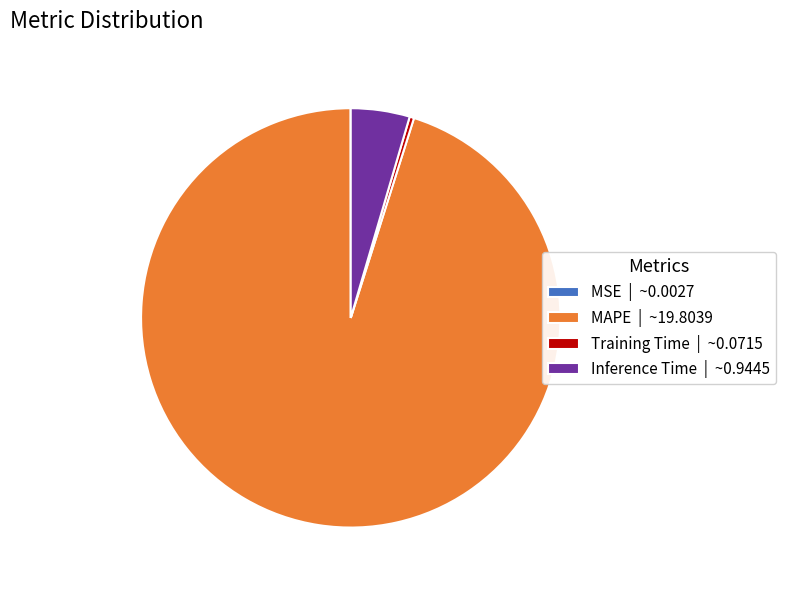

The Inference Time | ~0.9445 slice represents 11% of the pie. True or false?

False